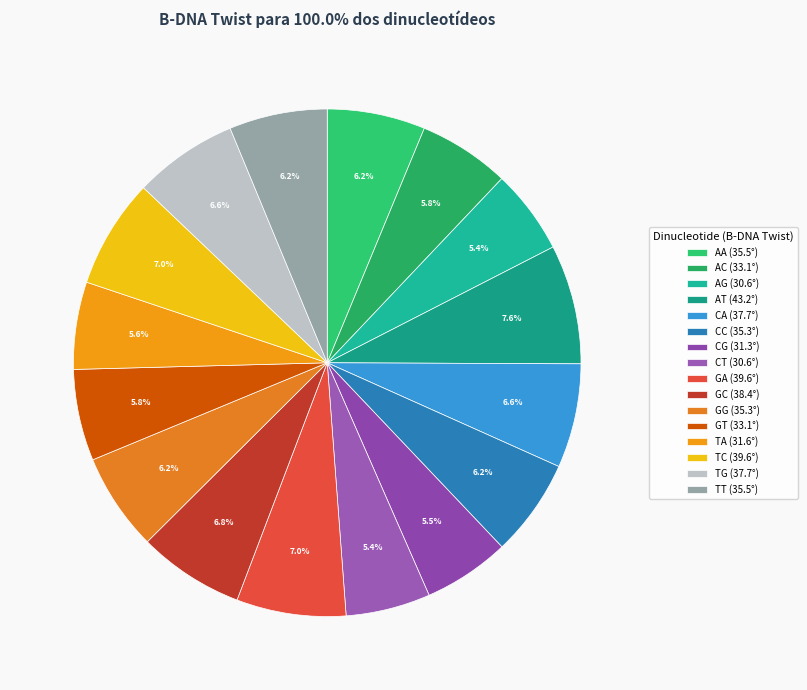

What percentage is the GT slice, to the nearest percent?

6%